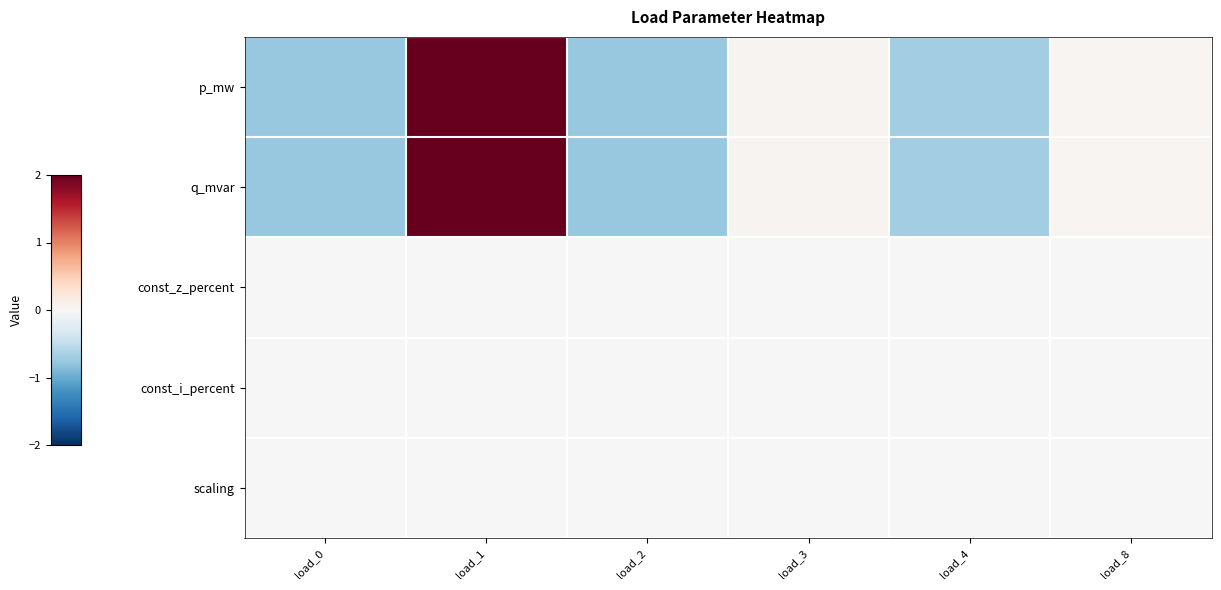

Reading left to right, transcribe all the data shown in this chart.

p_mw: load_0=-0.8	load_1=2.1	load_2=-0.8	load_3=0.1	load_4=-0.7	load_8=0.0
q_mvar: load_0=-0.8	load_1=2.1	load_2=-0.8	load_3=0.1	load_4=-0.7	load_8=0.0
const_z_percent: load_0=0.0	load_1=0.0	load_2=0.0	load_3=0.0	load_4=0.0	load_8=0.0
const_i_percent: load_0=0.0	load_1=0.0	load_2=0.0	load_3=0.0	load_4=0.0	load_8=0.0
scaling: load_0=0.0	load_1=0.0	load_2=0.0	load_3=0.0	load_4=0.0	load_8=0.0